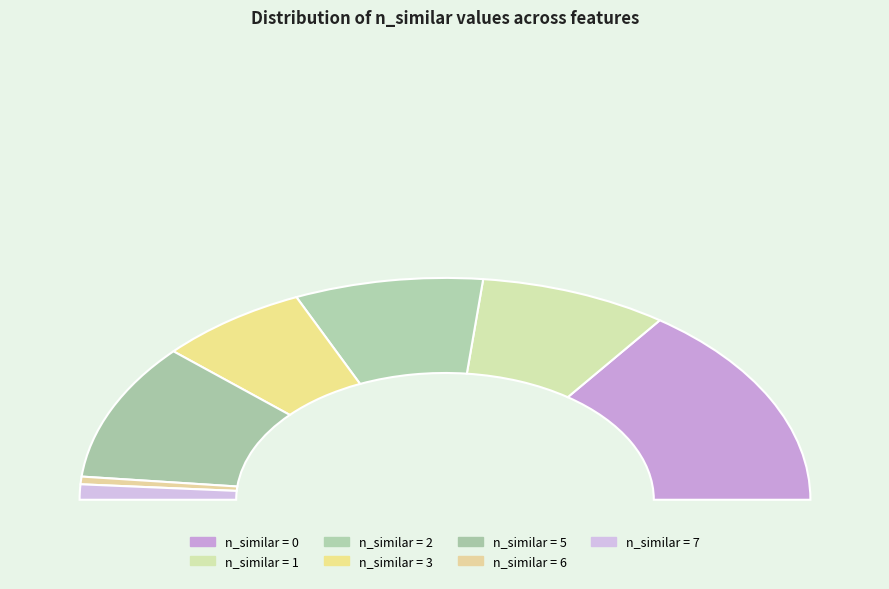

Is it true that 2 is 17% of the pie?

True